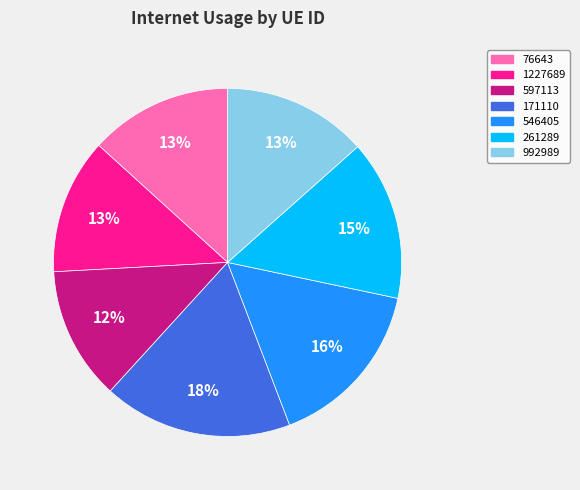

To the nearest percent, what is the average slice percentage?

14%